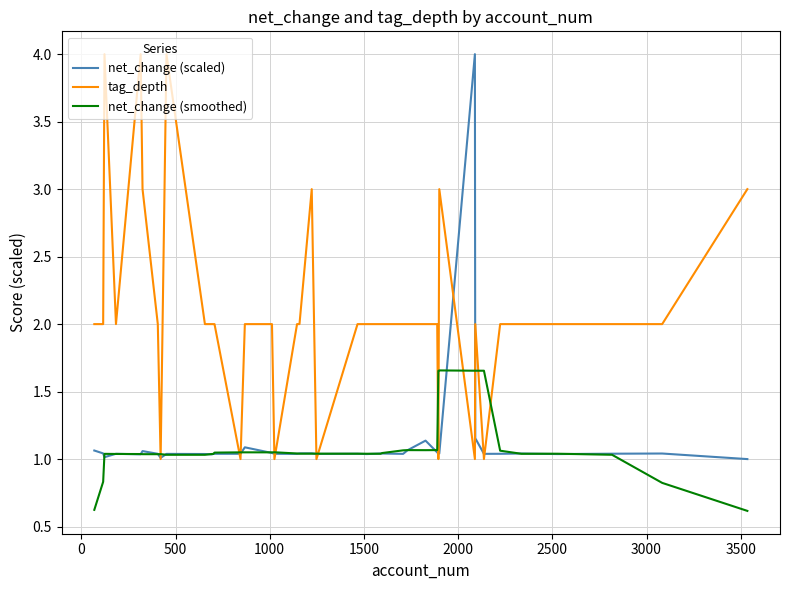

What is the greatest value displayed?

4.0